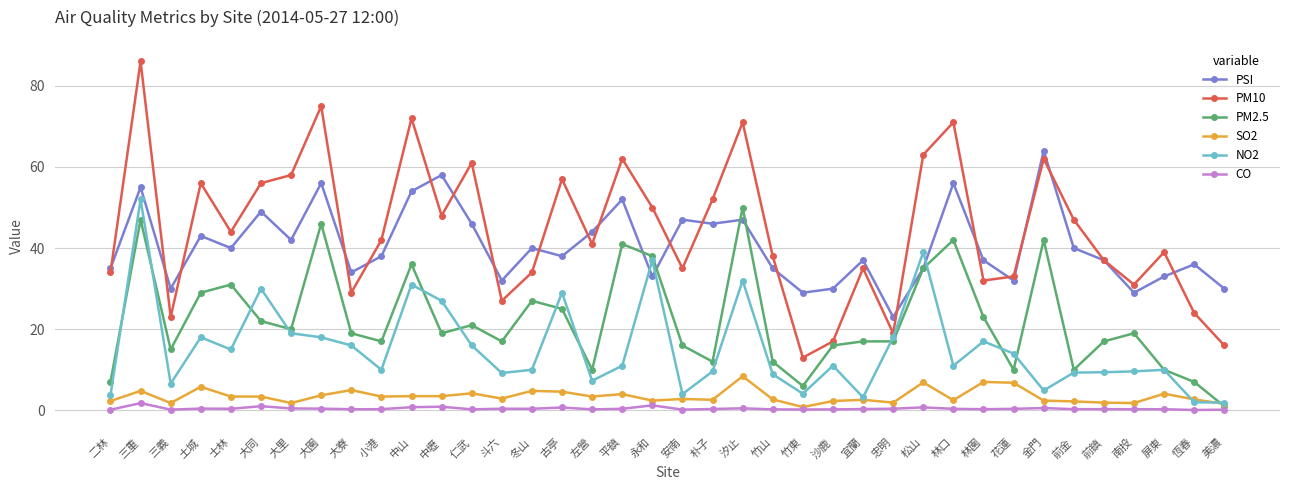

Which series has the widest spread of values?

PM10